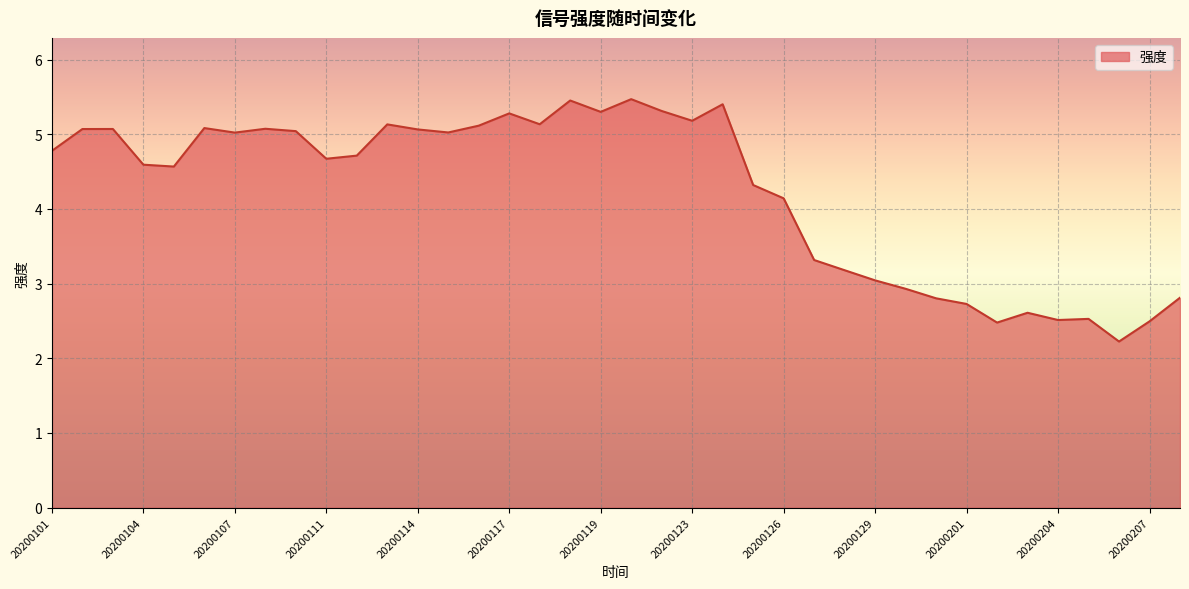

What is the minimum value shown in the chart?

2.2